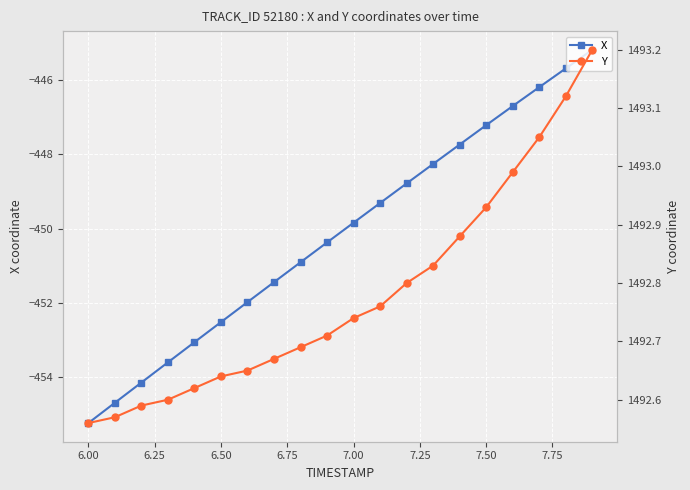

Reading left to right, transcribe all the data shown in this chart.

X: -455.2	-454.7	-454.1	-453.6	-453.1	-452.5	-452.0	-451.4	-450.9	-450.4	-449.8	-449.3	-448.8	-448.3	-447.7	-447.2	-446.7	-446.2	-445.7	-445.2
Y: 1492.6	1492.6	1492.6	1492.6	1492.6	1492.6	1492.7	1492.7	1492.7	1492.7	1492.7	1492.8	1492.8	1492.8	1492.9	1492.9	1493.0	1493.0	1493.1	1493.2